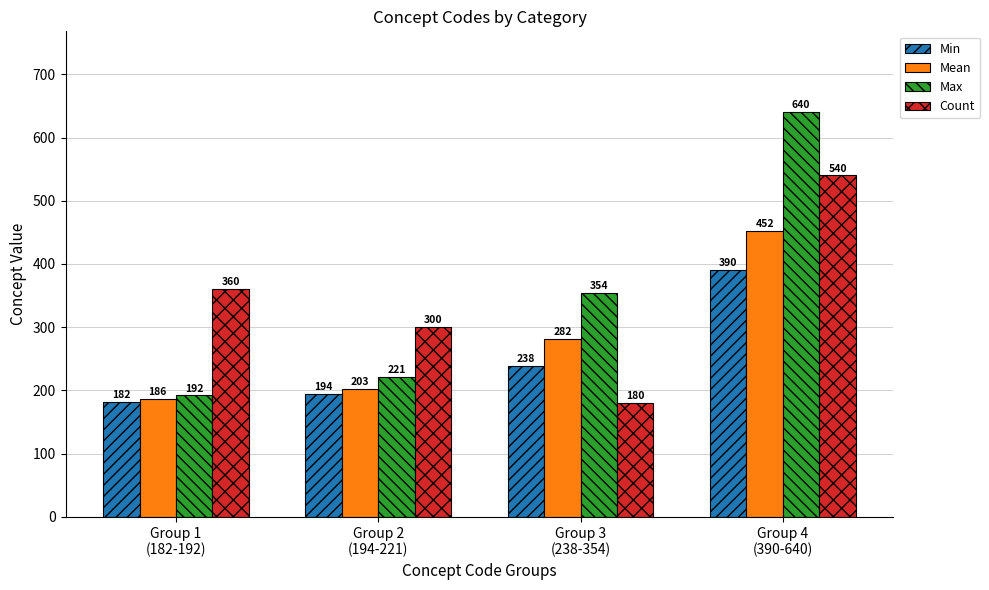

Reading right to left, what are all the values shown in this chart?

Min: Group 4
(390-640)=390	Group 3
(238-354)=238	Group 2
(194-221)=194	Group 1
(182-192)=182
Mean: Group 4
(390-640)=452	Group 3
(238-354)=282	Group 2
(194-221)=203	Group 1
(182-192)=186
Max: Group 4
(390-640)=640	Group 3
(238-354)=354	Group 2
(194-221)=221	Group 1
(182-192)=192
Count: Group 4
(390-640)=540	Group 3
(238-354)=180	Group 2
(194-221)=300	Group 1
(182-192)=360